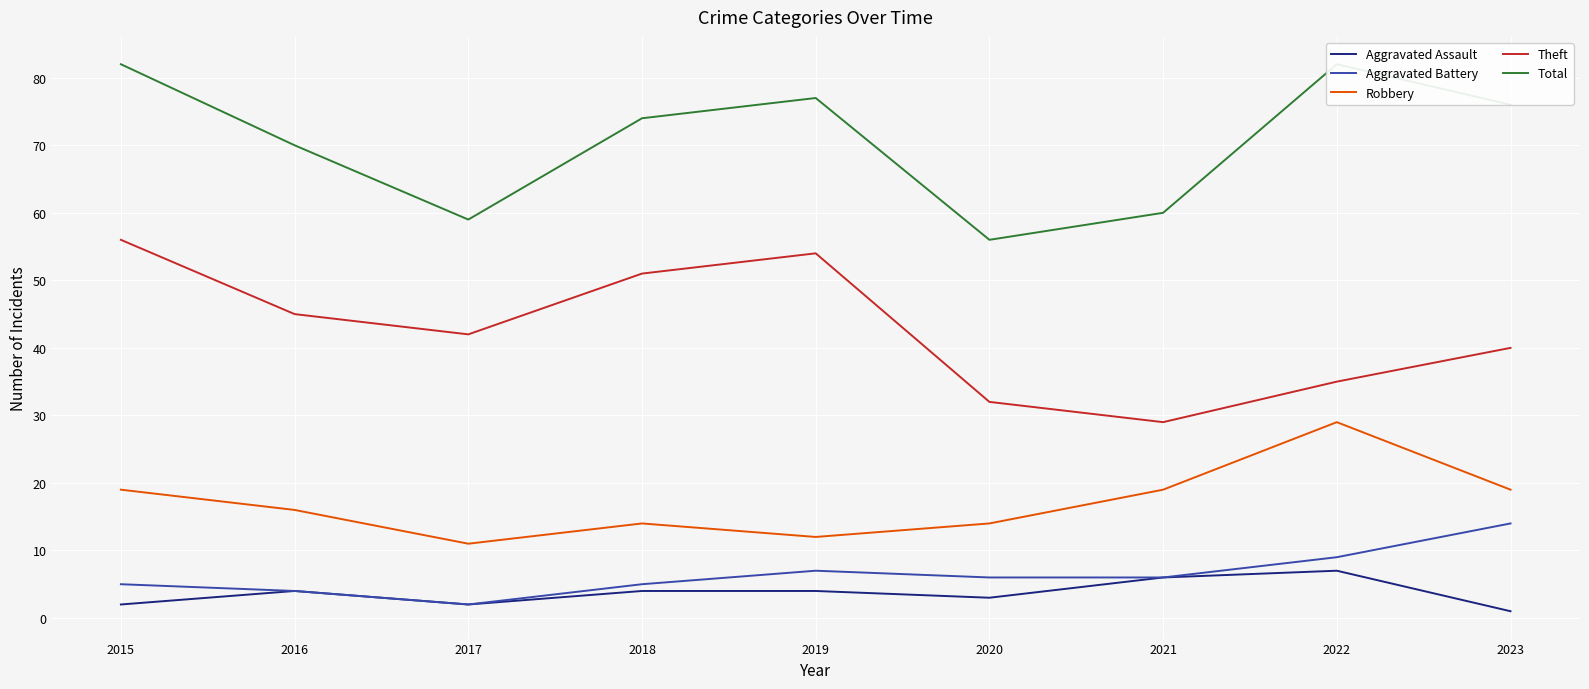

The value of Total at 2023 is 107. True or false?

False